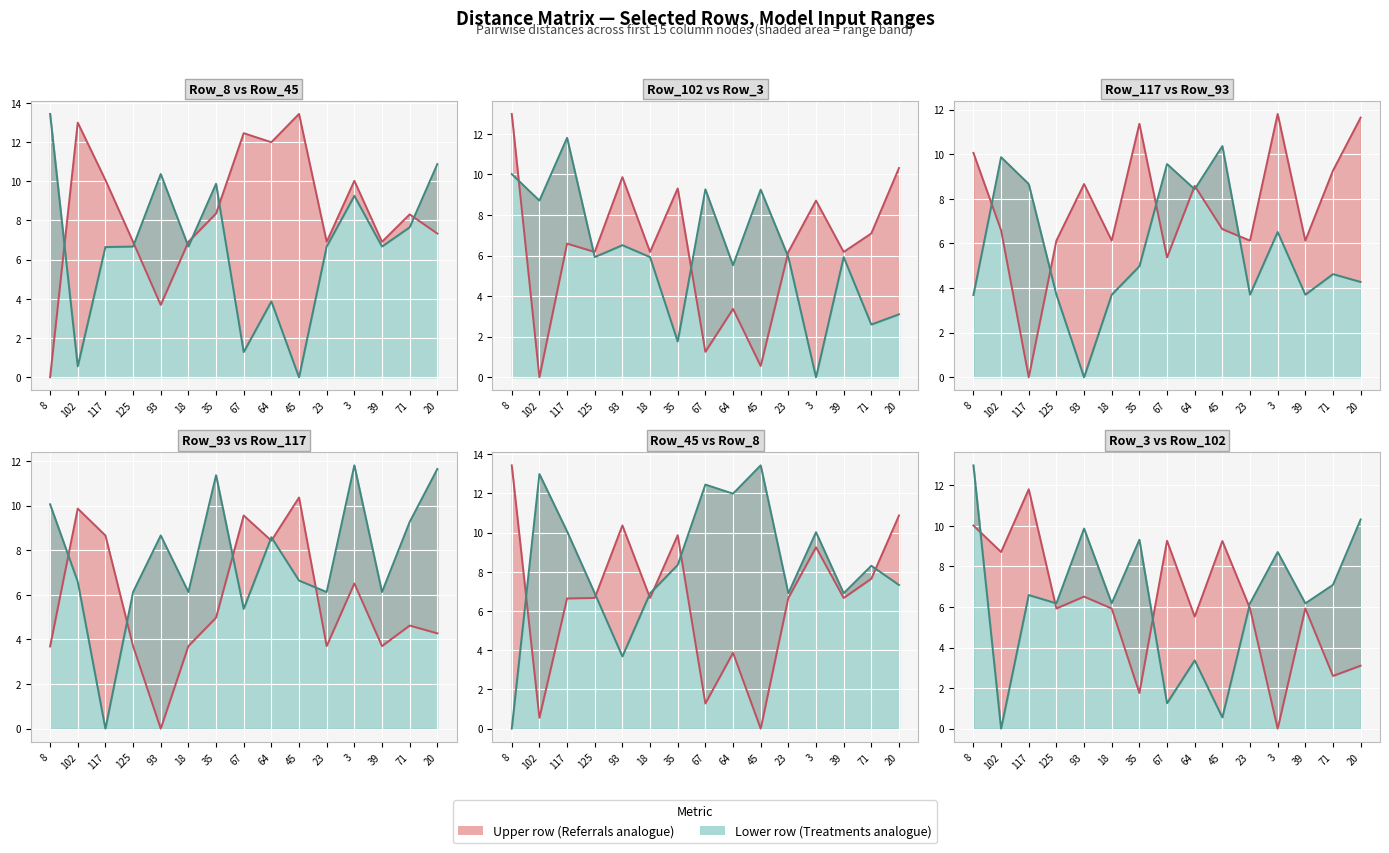

At which label is Row_3 line closest to 5?

64